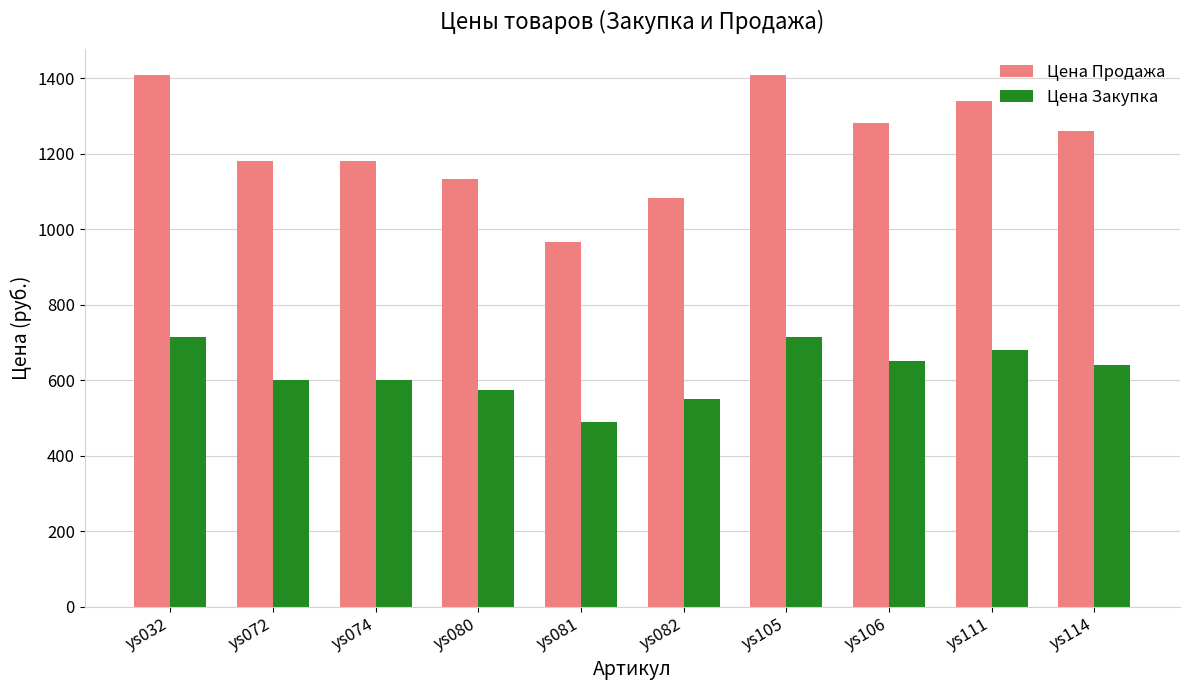

What is the sum of all Цена Закупка values?

6215.0